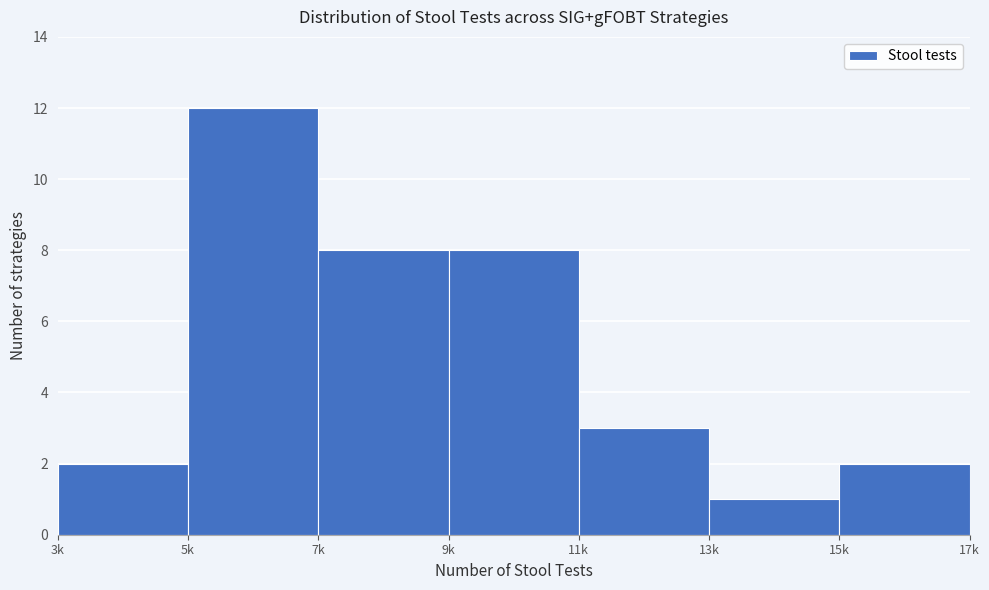

Reading right to left, list all the values displayed in this chart.

2	1	3	8	8	12	2